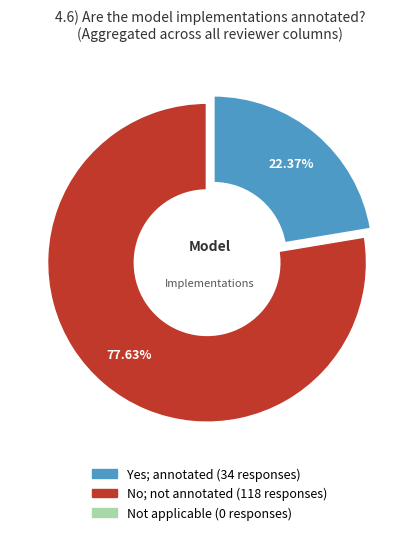

Does any single category account for the majority?

Yes